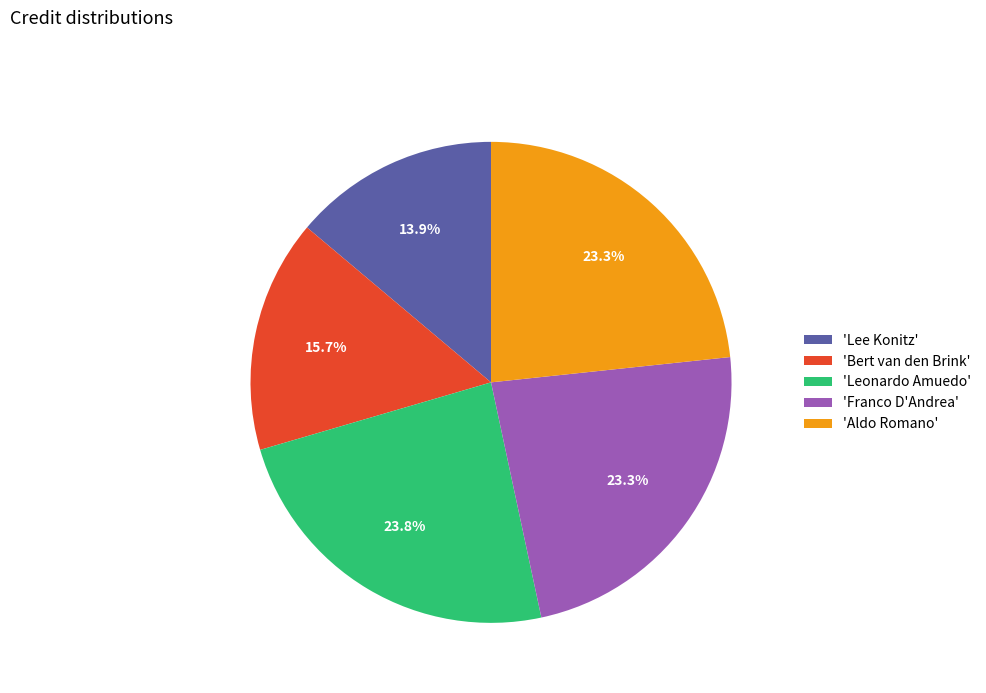

Does any single category account for the majority?

No